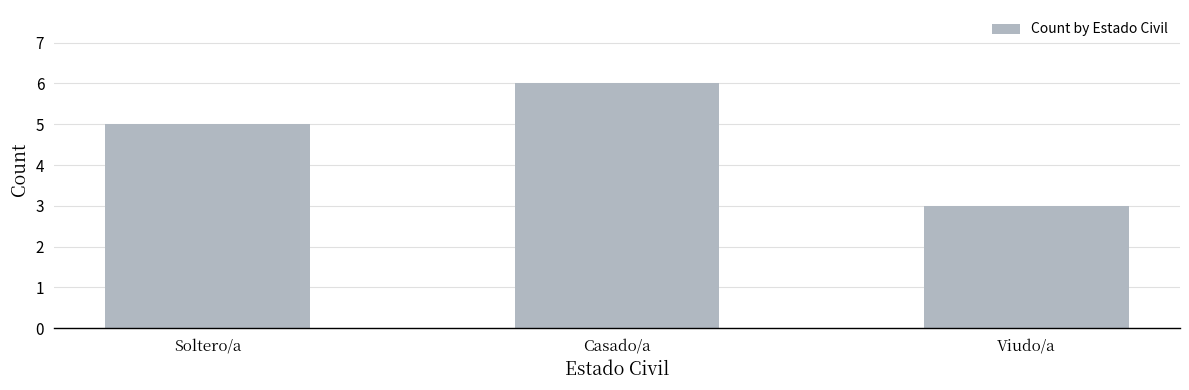

What is the smallest value displayed?

3